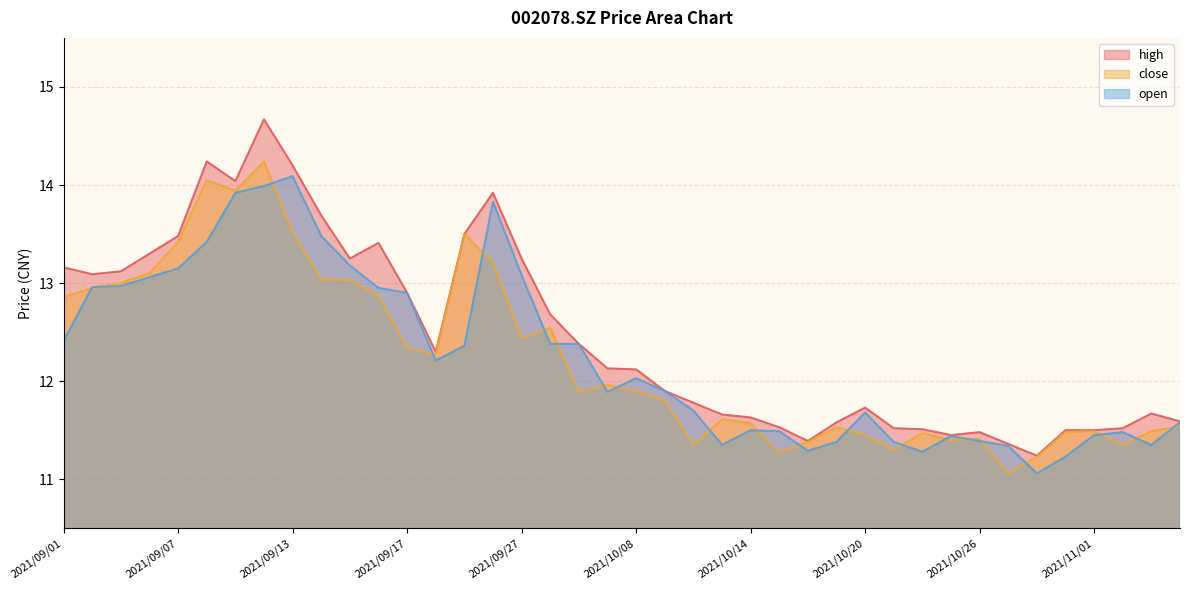

In close, how many points are lower than both neighbors (excluding endpoints)?

10